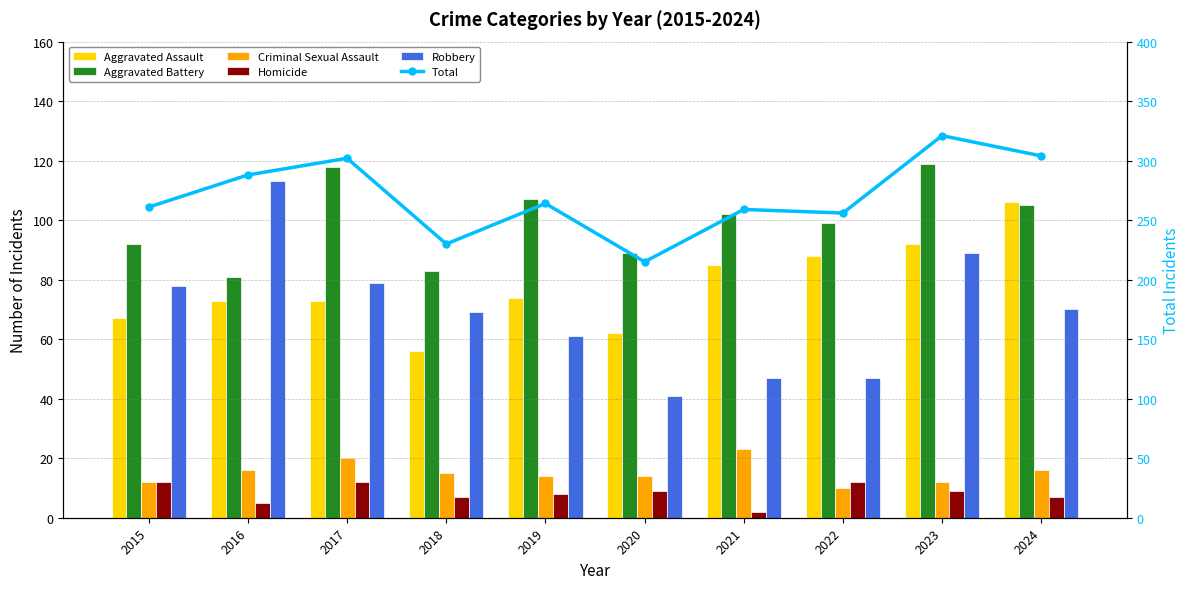

Between 2016 and 2020, which series saw the biggest shift?

Total